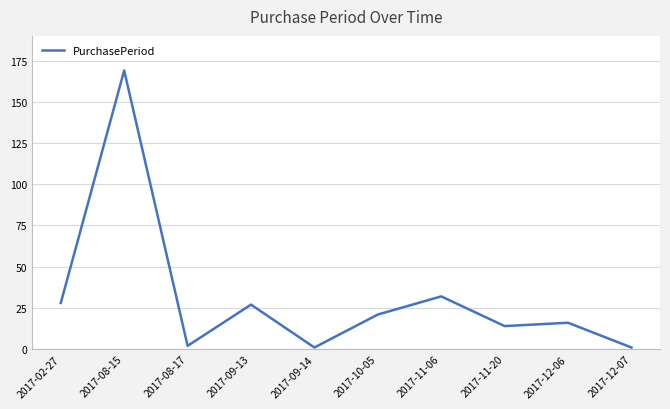

Reading right to left, list all the values displayed in this chart.

1	16	14	32	21	1	27	2	169	28